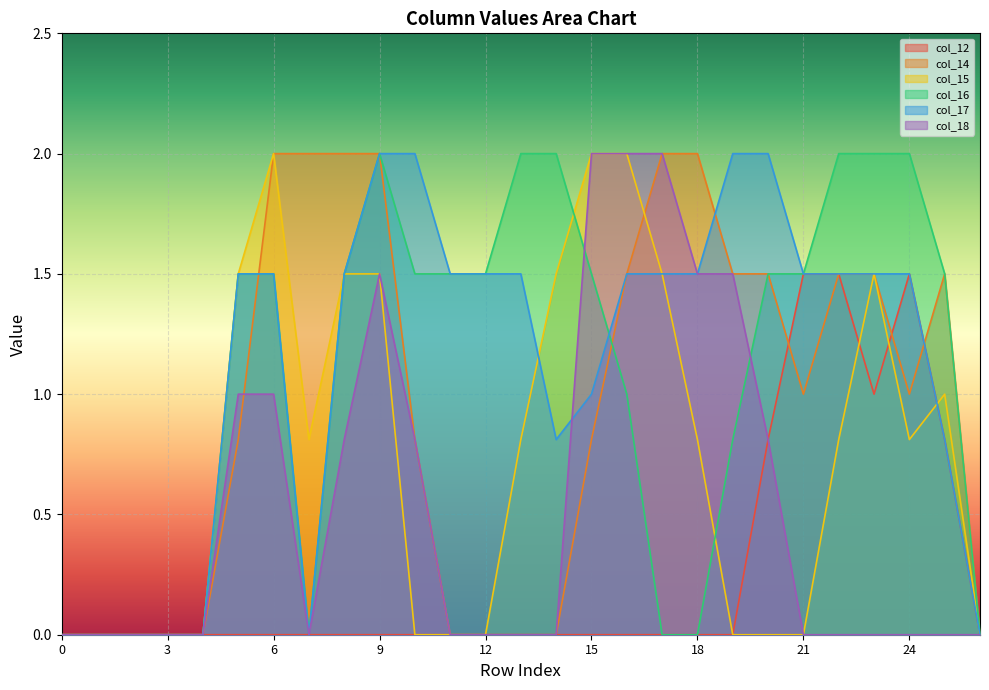

True or false: col_16 has more than 0 interior local peaks.

True